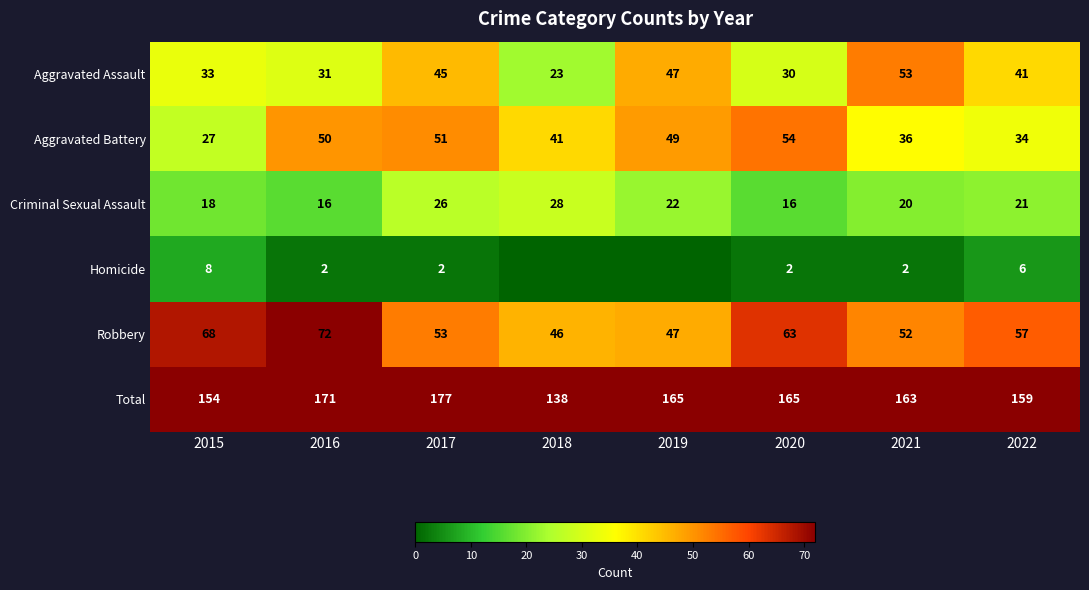

Is the value of Homicide at 2017 greater than the value of Total at 2015?

No